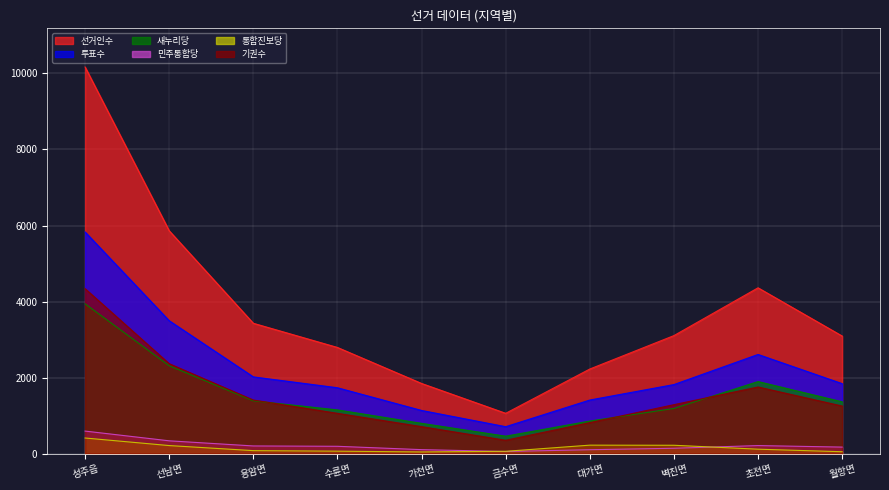

What is the minimum value shown in the chart?

44